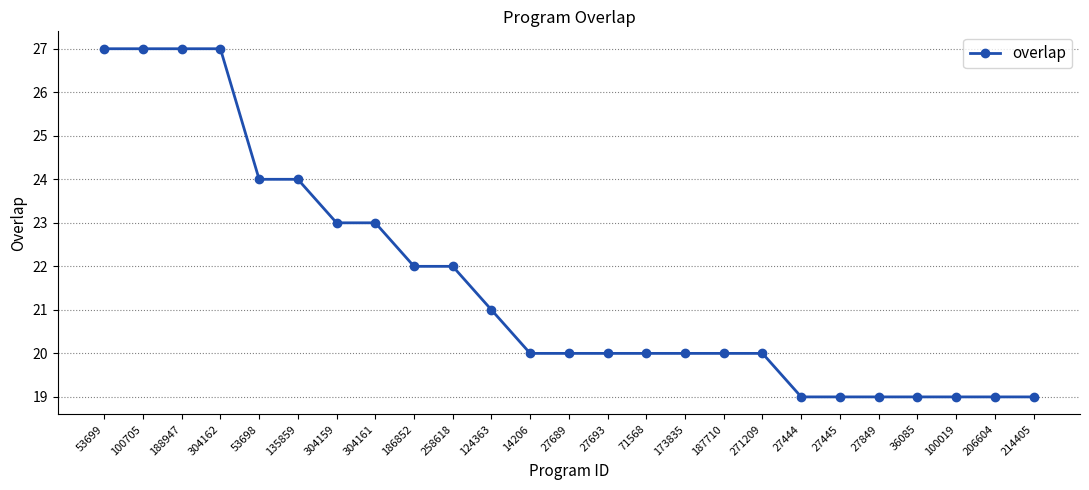

True or false: the data shows 20 at 14206.

True